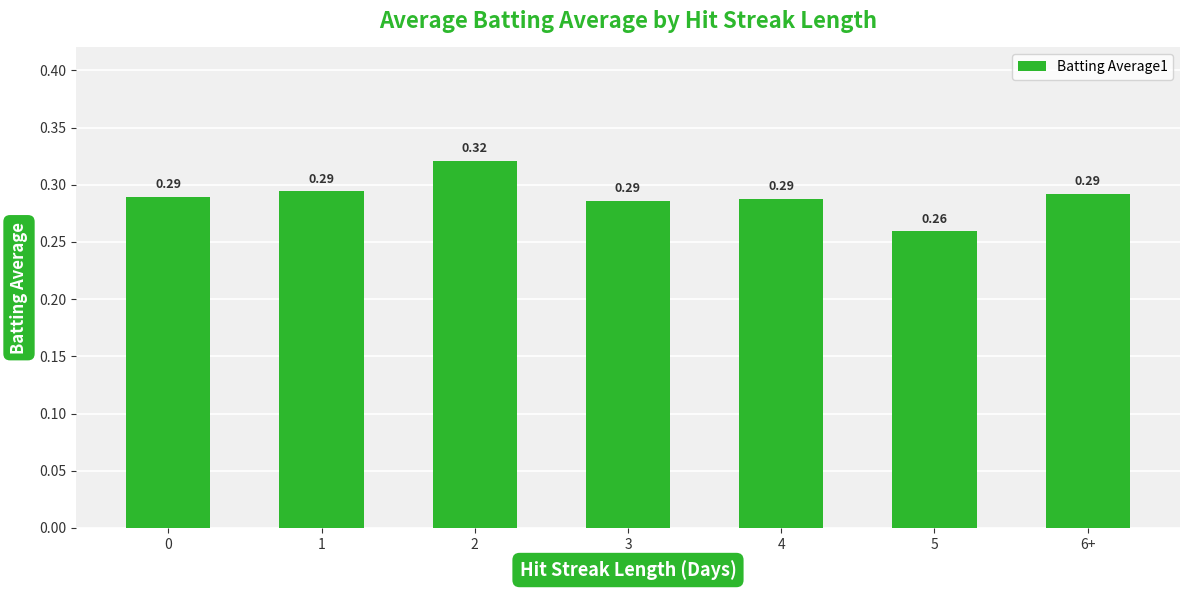

What is the sum of all values?

2.0